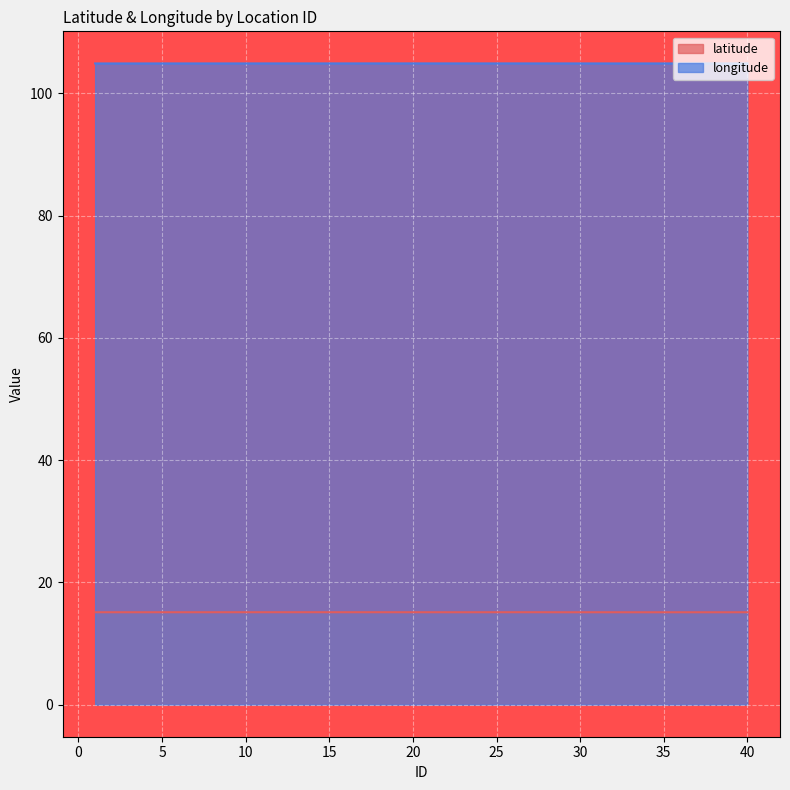

True or false: longitude and latitude intersect in this chart.

False